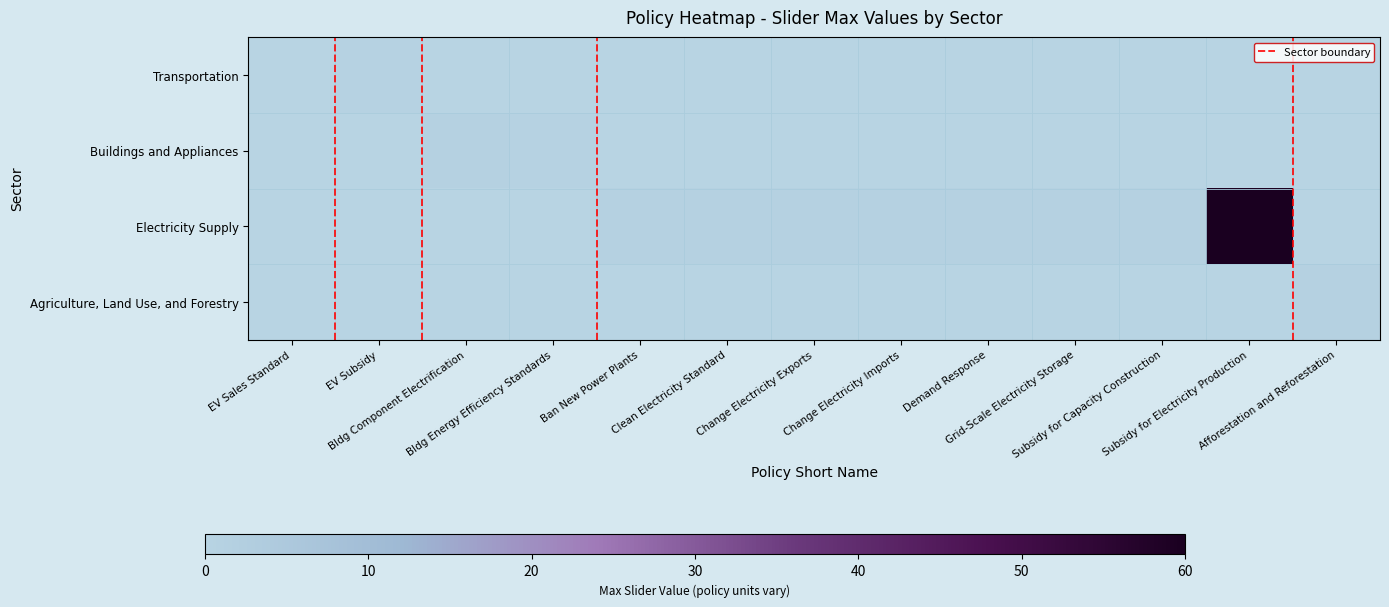

At which label is Agriculture, Land Use, and Forestry closest to 0?

EV Sales Standard